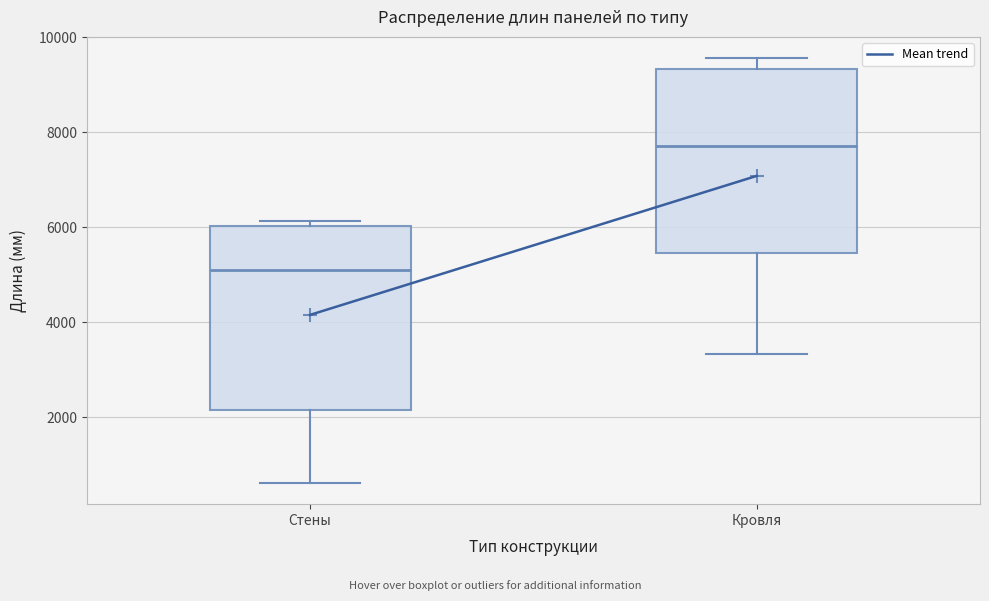

Where is the lower edge of the box for Стены on the y-axis? The values are not printed on the chart, so give them approximately, as read against the axis.

2200